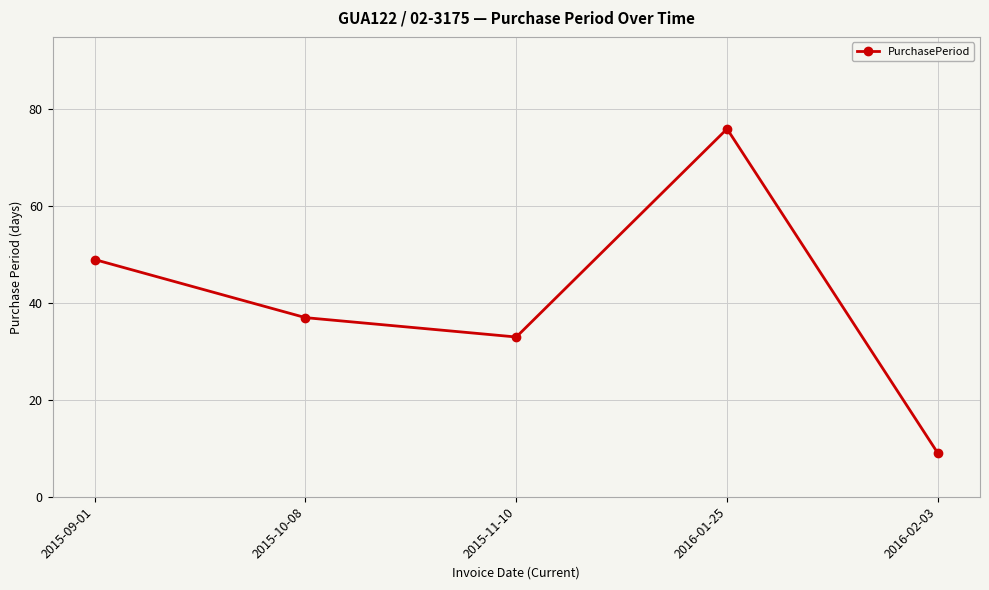

How many lines are shown in the chart?

1